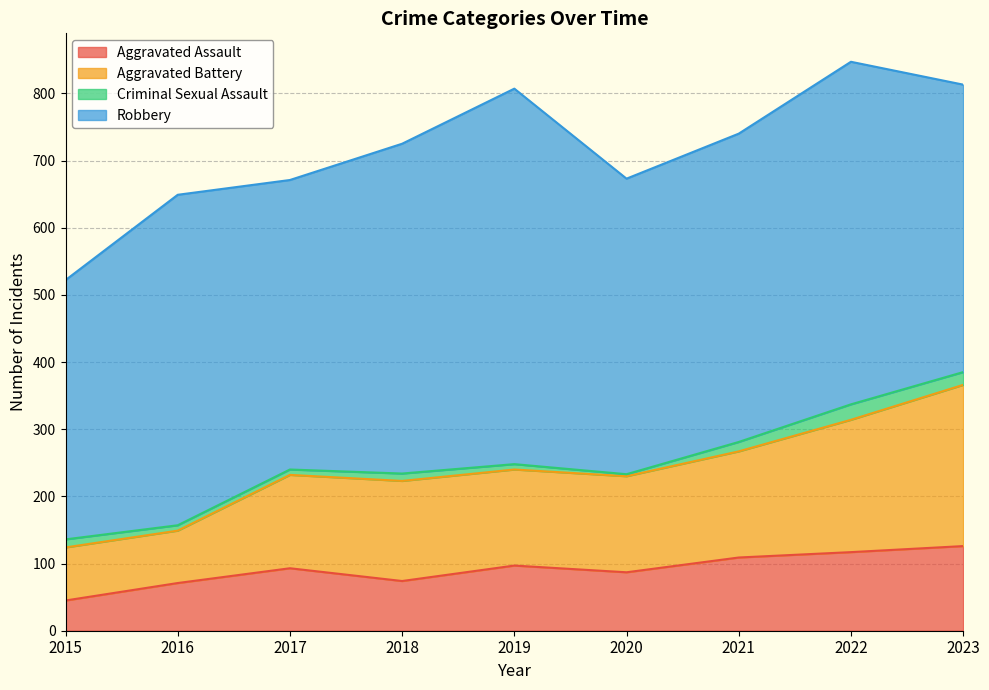

Is the value of Aggravated Battery at 2017 greater than the value of Aggravated Assault at 2017?

Yes